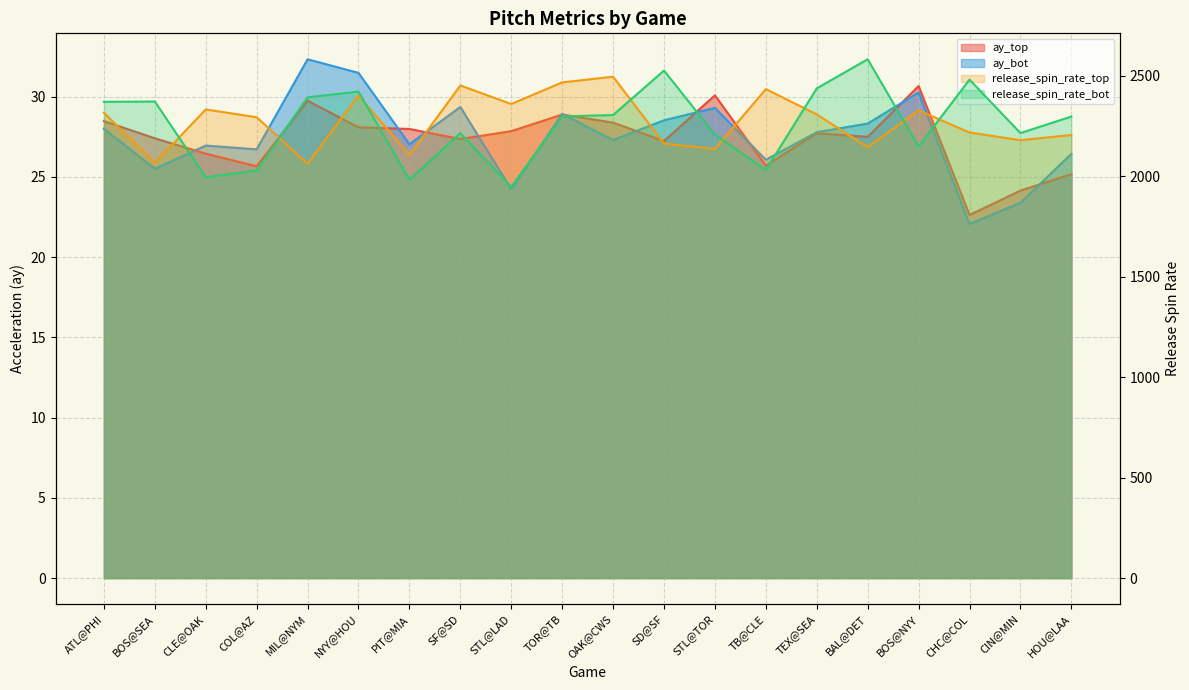

In ay_bot, how many points are higher than both neighbors (excluding endpoints)?

6